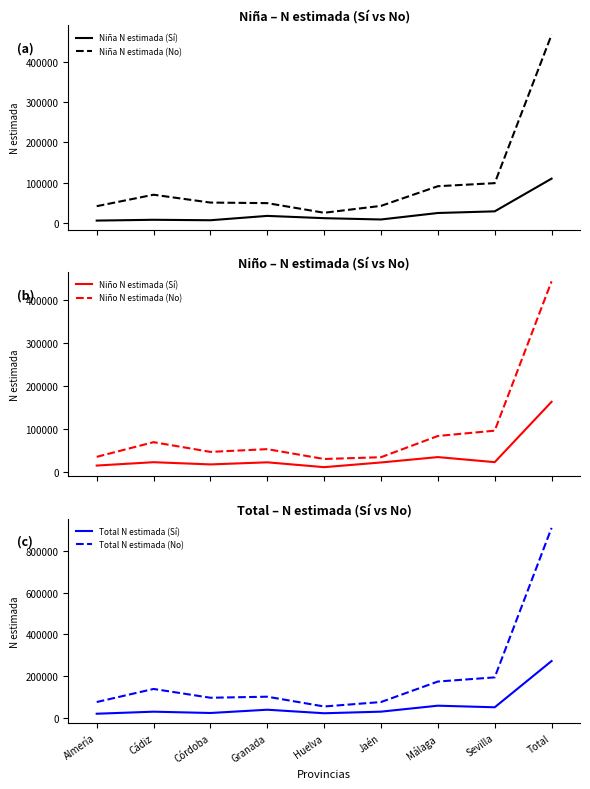

Reading right to left, transcribe all the data shown in this chart.

Niña N estimada (Sí): 109997	28600	24492	8346	11594	17295	6468	7594	5609
Niña N estimada (No): 468075	98761	91139	42213	25067	49054	50433	69968	41440
Niño N estimada (Sí): 162535	22108	33876	21368	10465	21698	16842	21990	14187
Niño N estimada (No): 442918	95390	83003	33616	29443	52393	45990	68645	34438
Total N estimada (Sí): 272532	50708	58368	29714	22058	38994	23310	29584	19796
Total N estimada (No): 910993	194150	174142	75829	54511	101447	96423	138613	75878